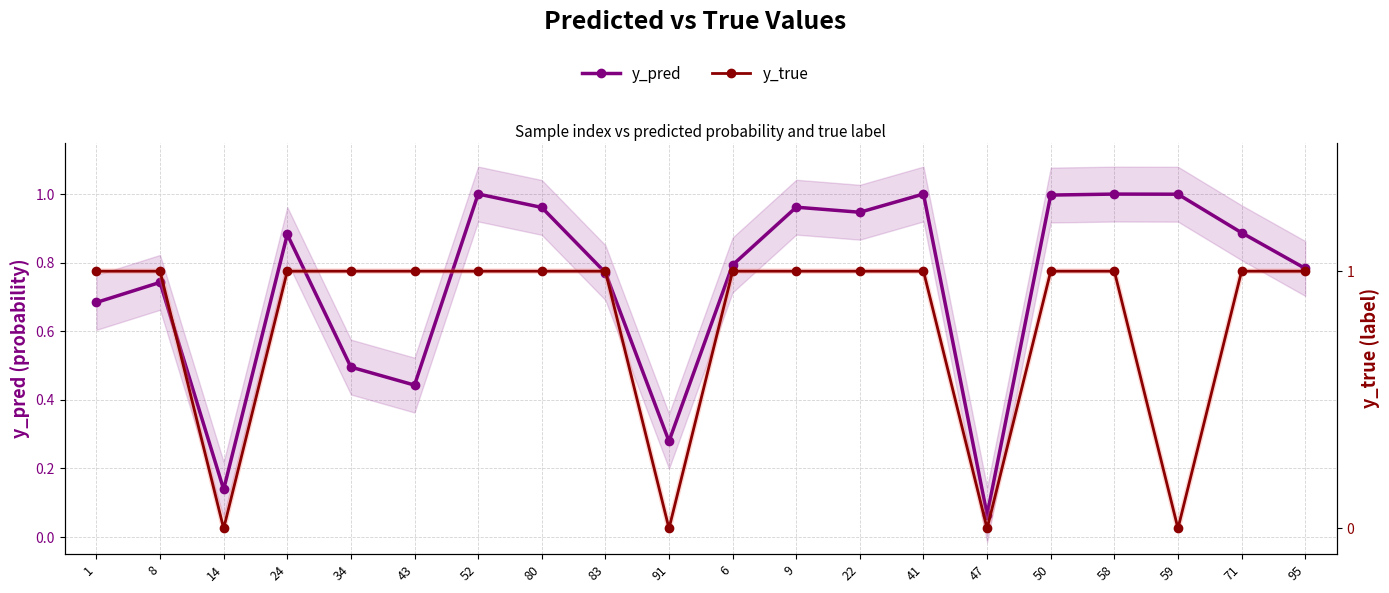

At which category does y_pred reach its first local peak?

8